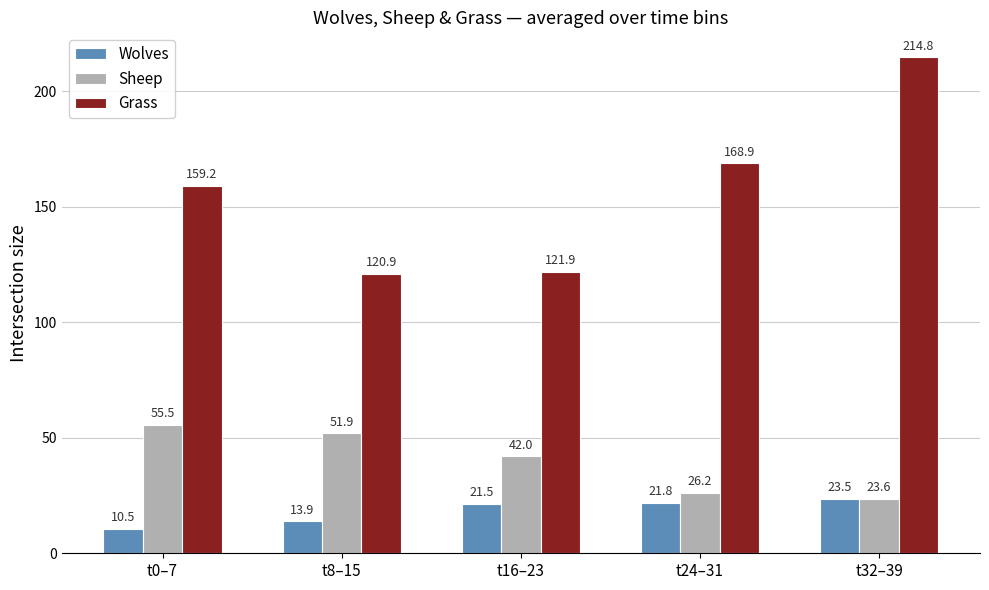

Reading left to right, extract all data points from this chart.

Wolves: t0–7=10.5	t8–15=13.9	t16–23=21.5	t24–31=21.8	t32–39=23.5
Sheep: t0–7=55.5	t8–15=51.9	t16–23=42.0	t24–31=26.2	t32–39=23.6
Grass: t0–7=159.2	t8–15=120.9	t16–23=121.9	t24–31=168.9	t32–39=214.8